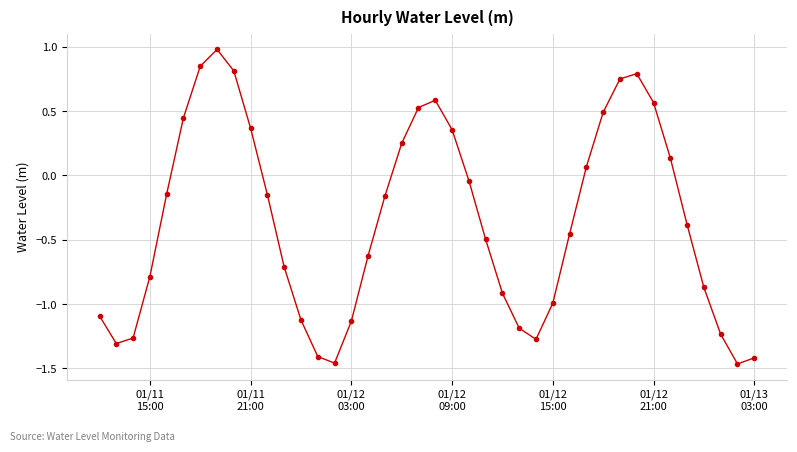

How many interior local peaks (higher than both neighbors) does the data have?

3